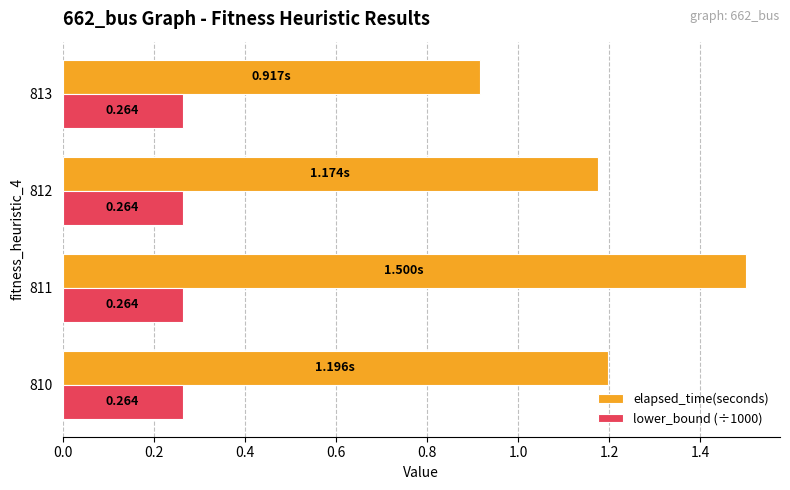

Between 810 and 812, which series saw the biggest shift?

elapsed_time(seconds)